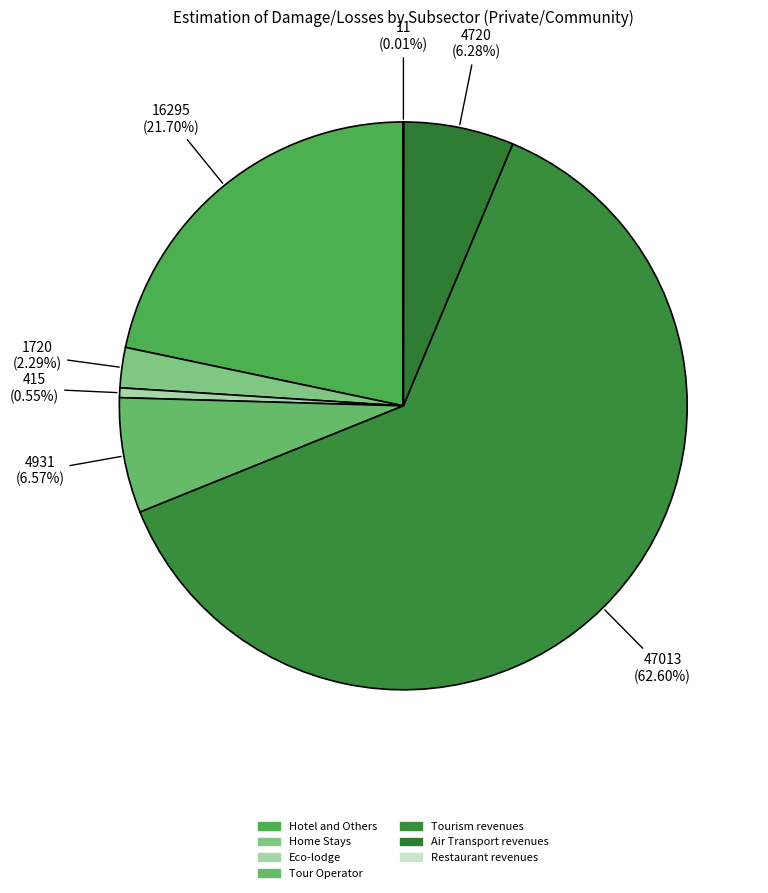

What percentage is the Air Transport revenues slice, to the nearest percent?

6%